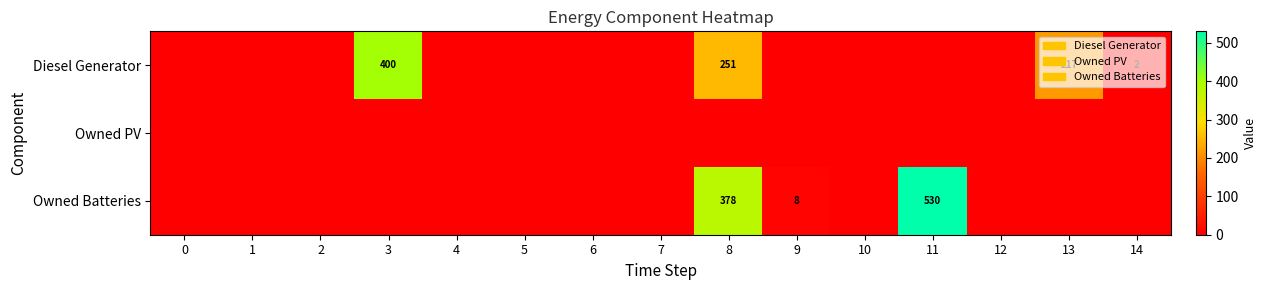

Count the number of data series in this chart.

3